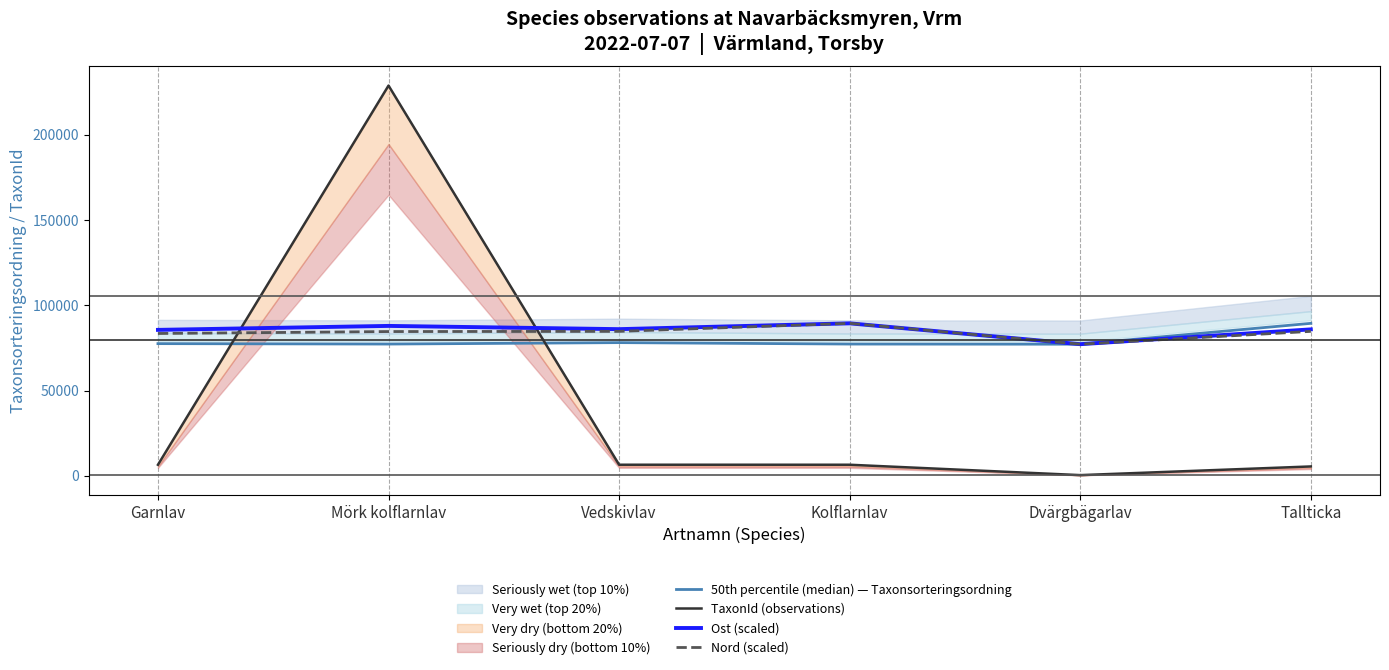

At which category does TaxonId (observations) reach its first local valley?

Dvärgbägarlav